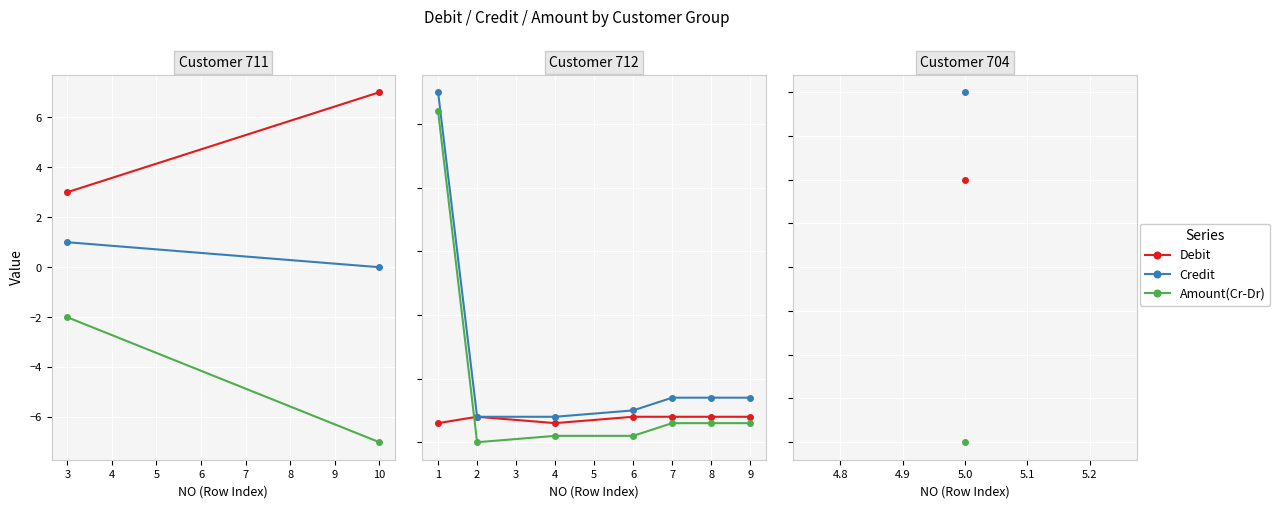

What is the difference between the maximum and minimum values in the Credit series?

51